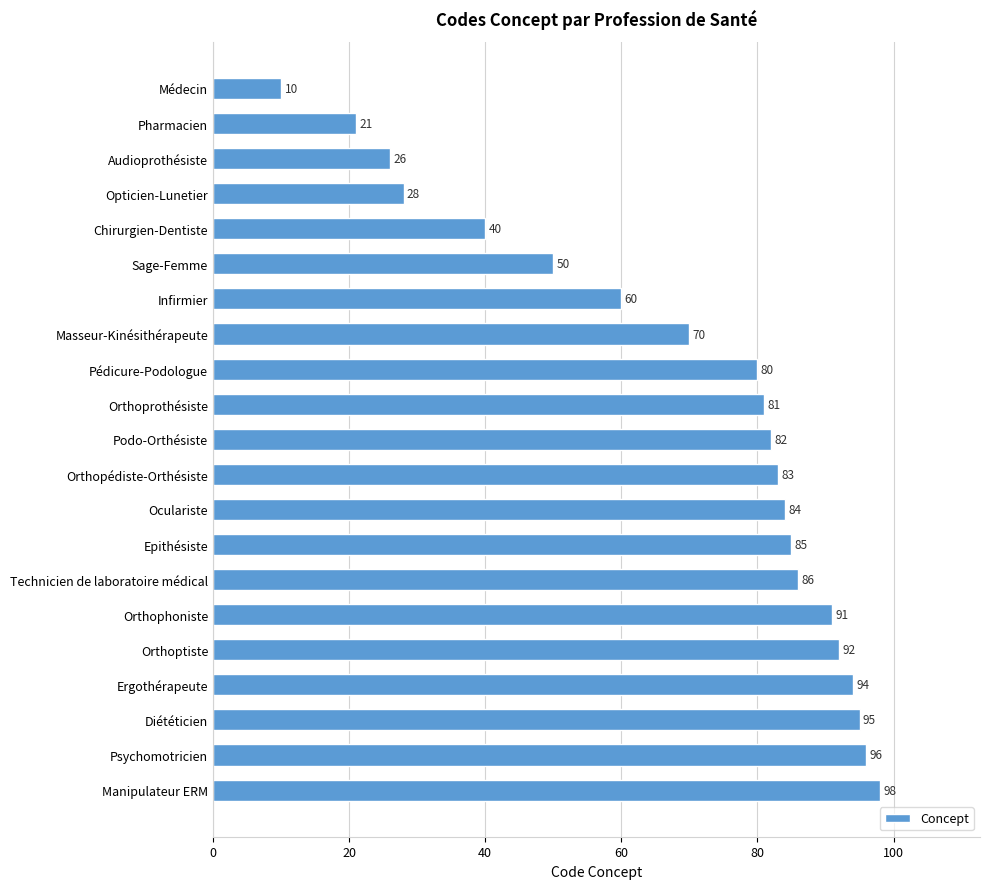

What is the difference between the maximum and minimum values?

88